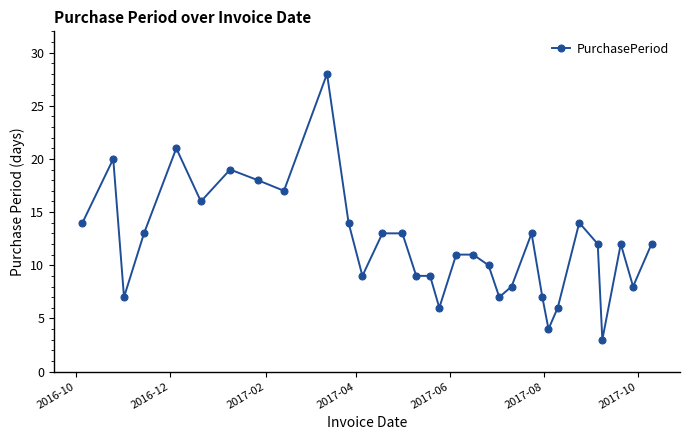

What is the sum of all values?

384